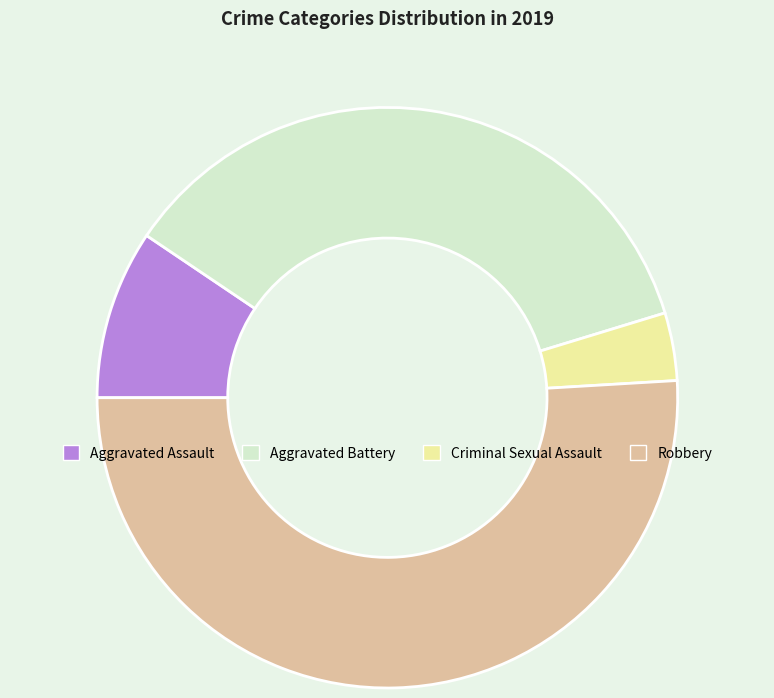

Does Robbery account for over 50% of the chart?

Yes